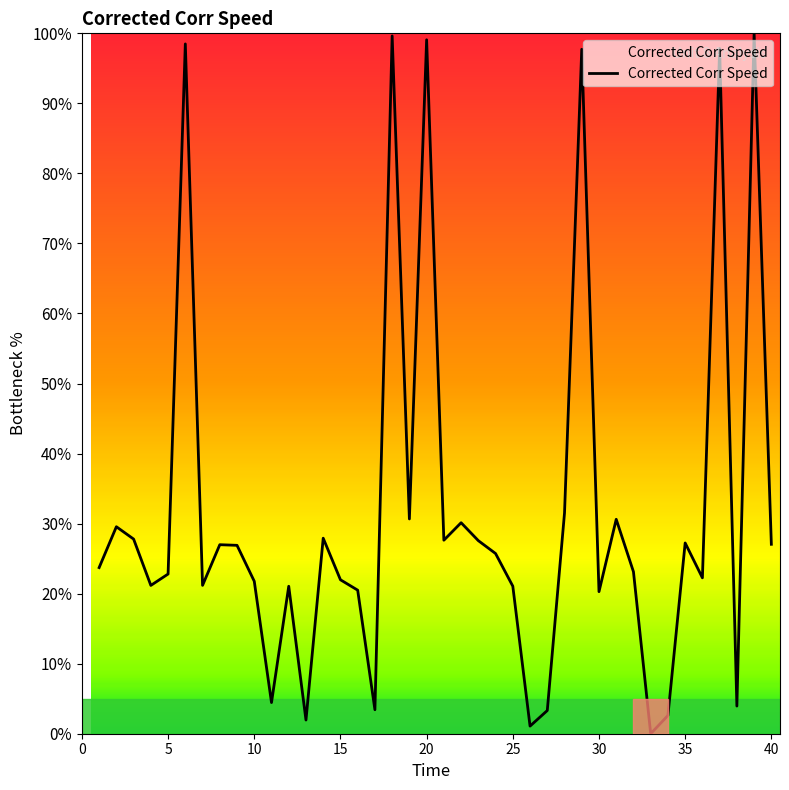

What is the greatest value displayed?

100.0